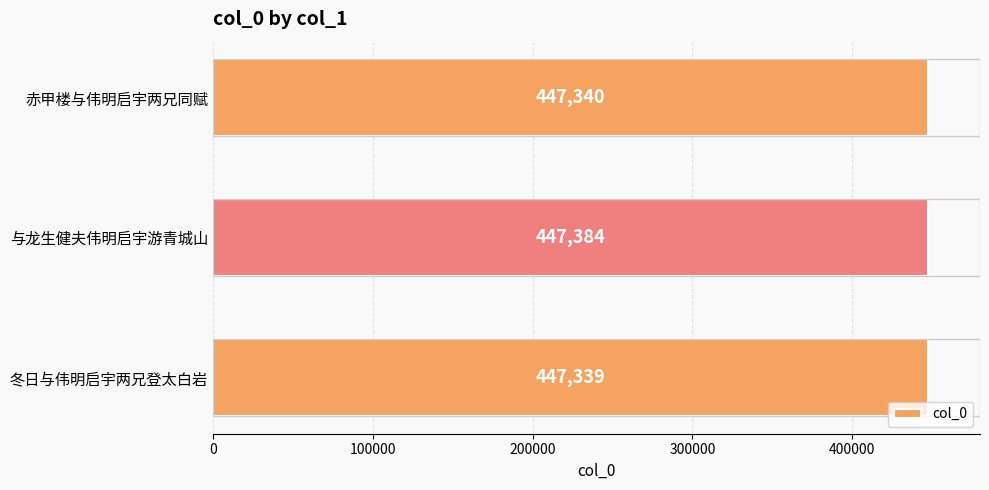

The chart shows a value of 612877 at 赤甲楼与伟明启宇两兄同赋. True or false?

False